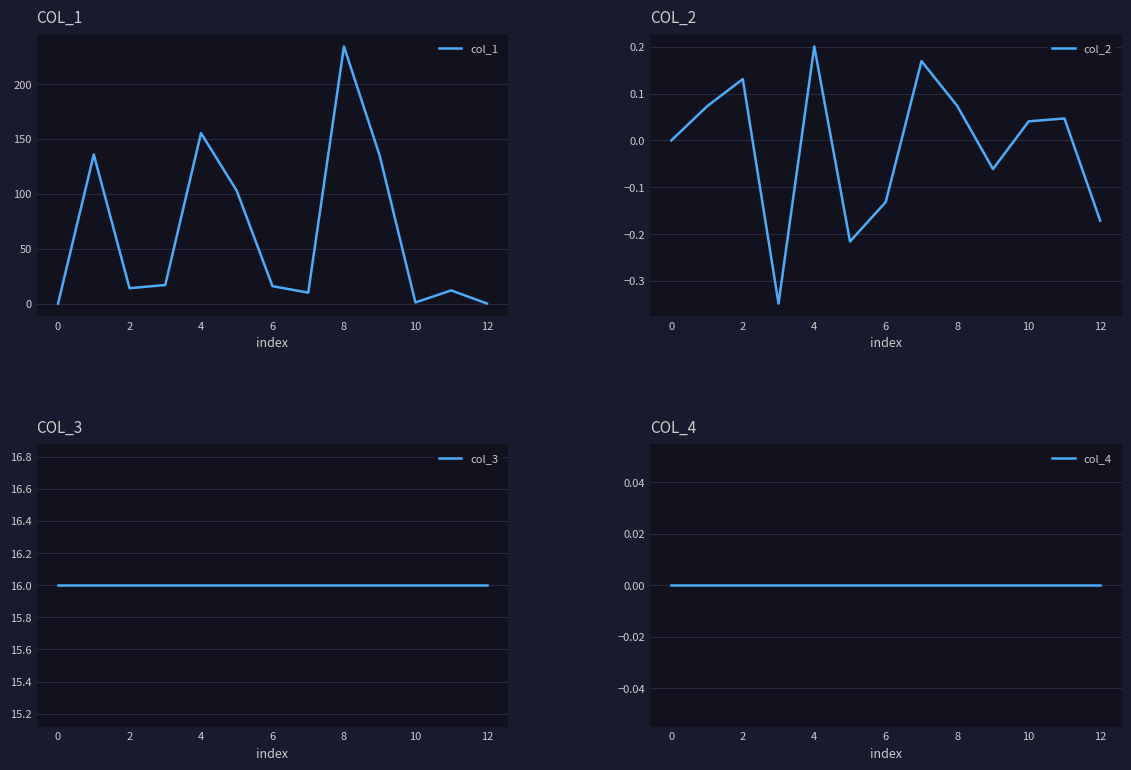

What is the sum of all col_1 values?

832.9